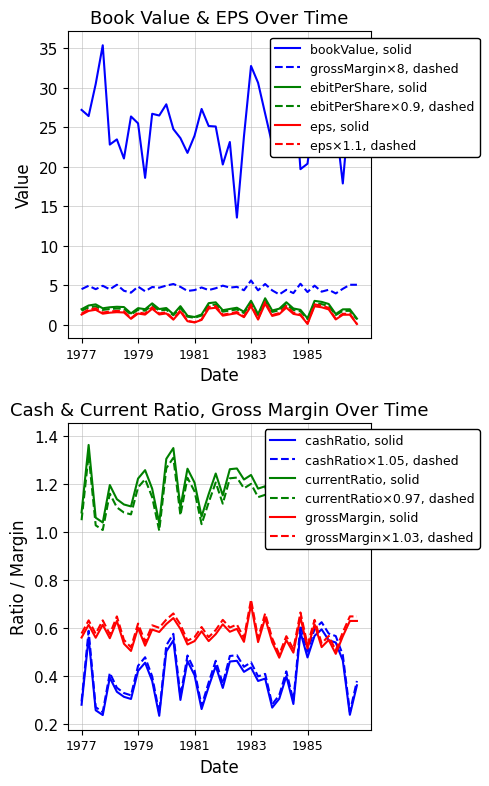

The eps, solid series shows 0.3 at 1981. True or false?

True